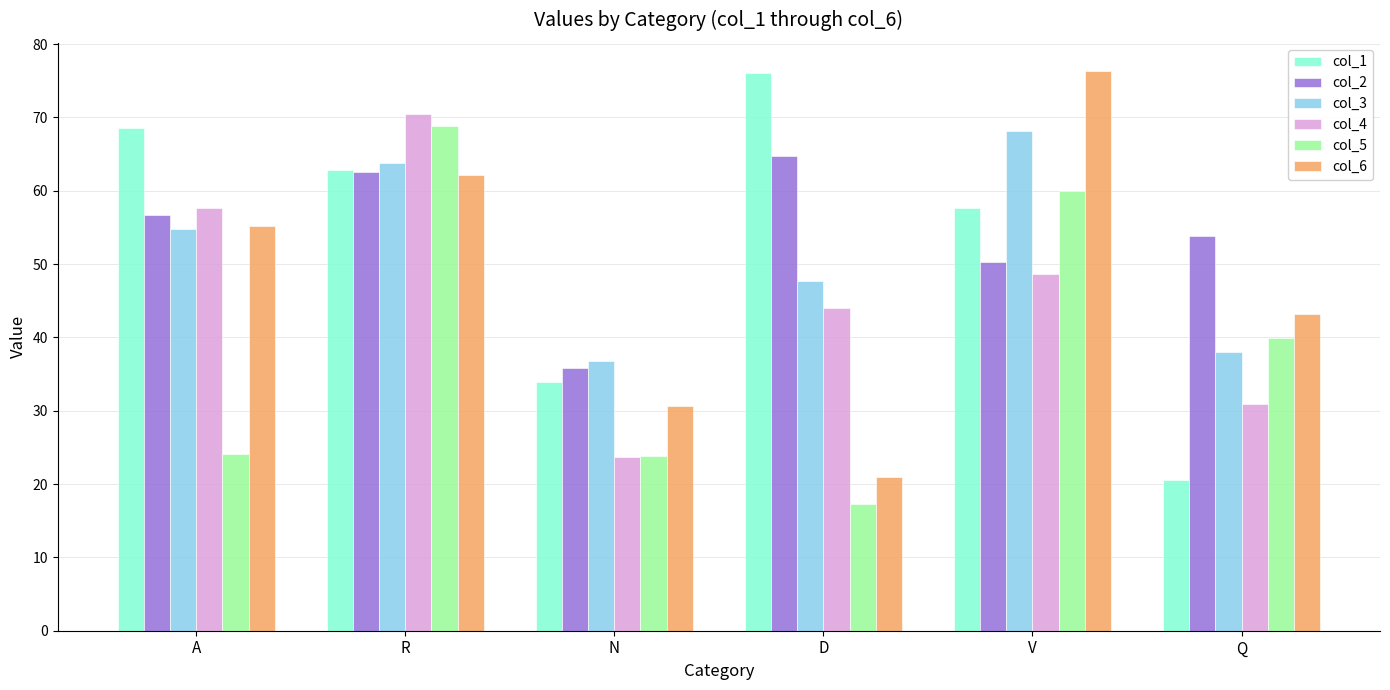

Which series changed the most between A and Q?

col_1